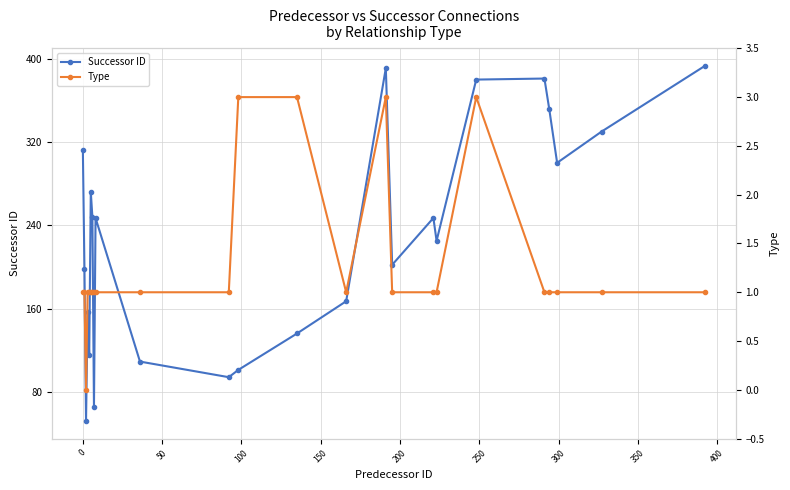

True or false: Successor ID and Type intersect in this chart.

False